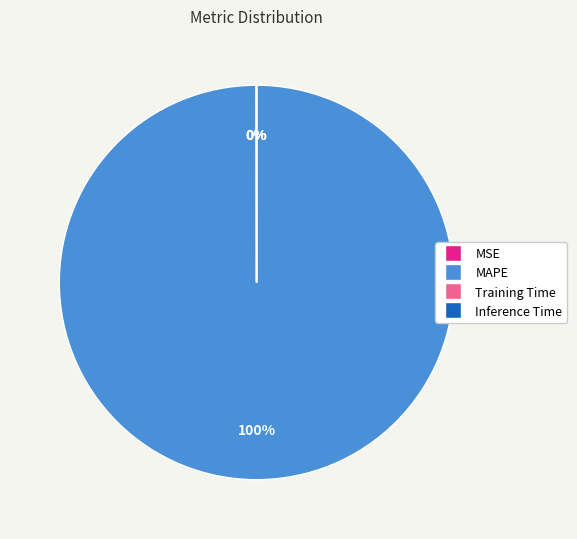

To the nearest percent, what portion does MAPE represent?

100%